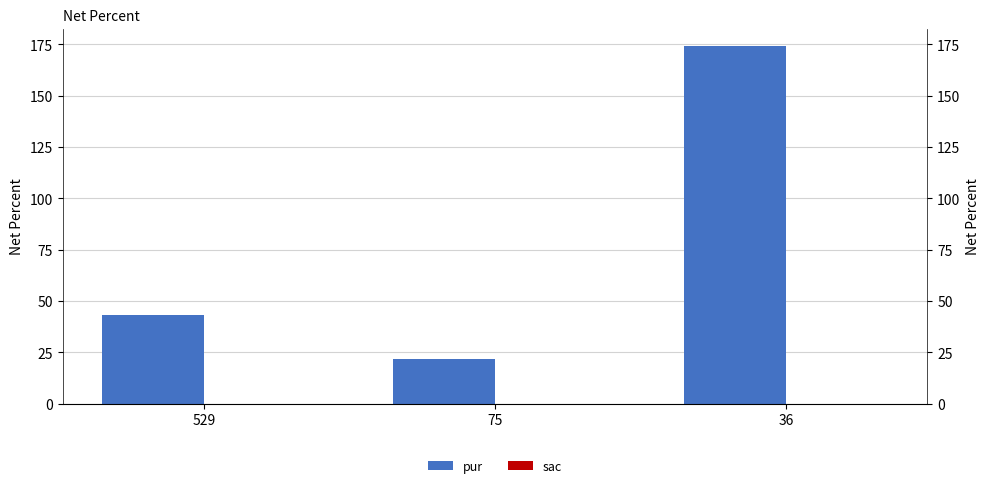

Which series changed the most between 75 and 36?

pur